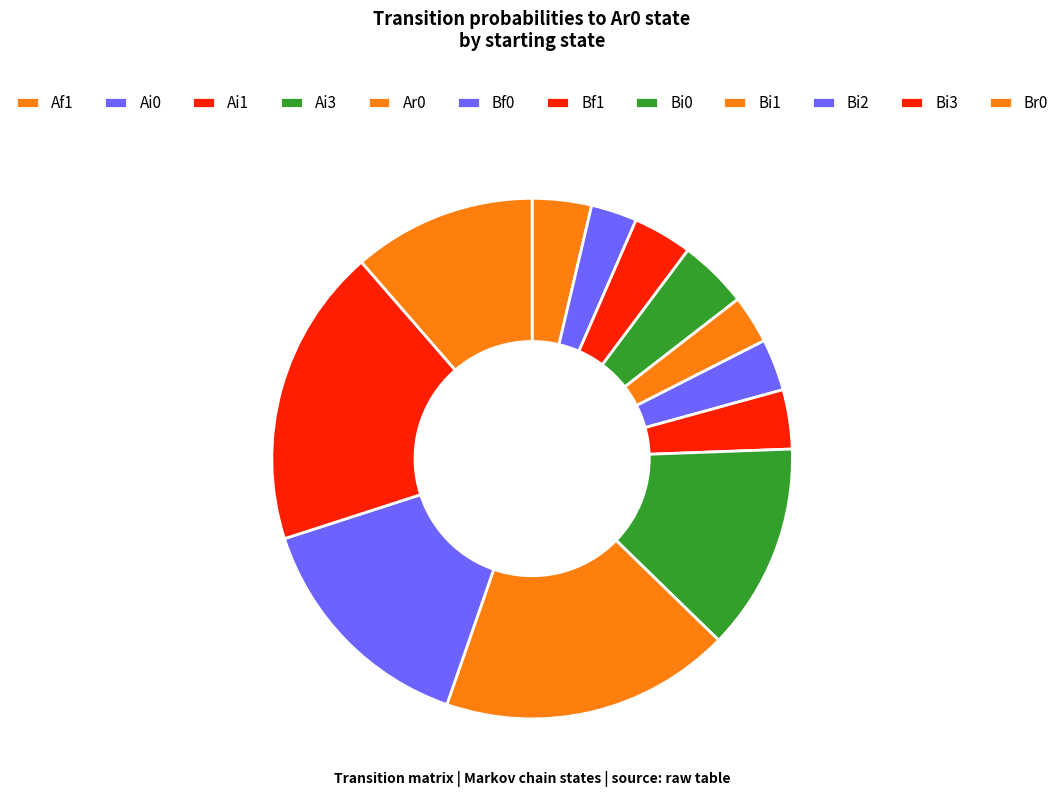

Is there any slice that represents more than half of the pie?

No